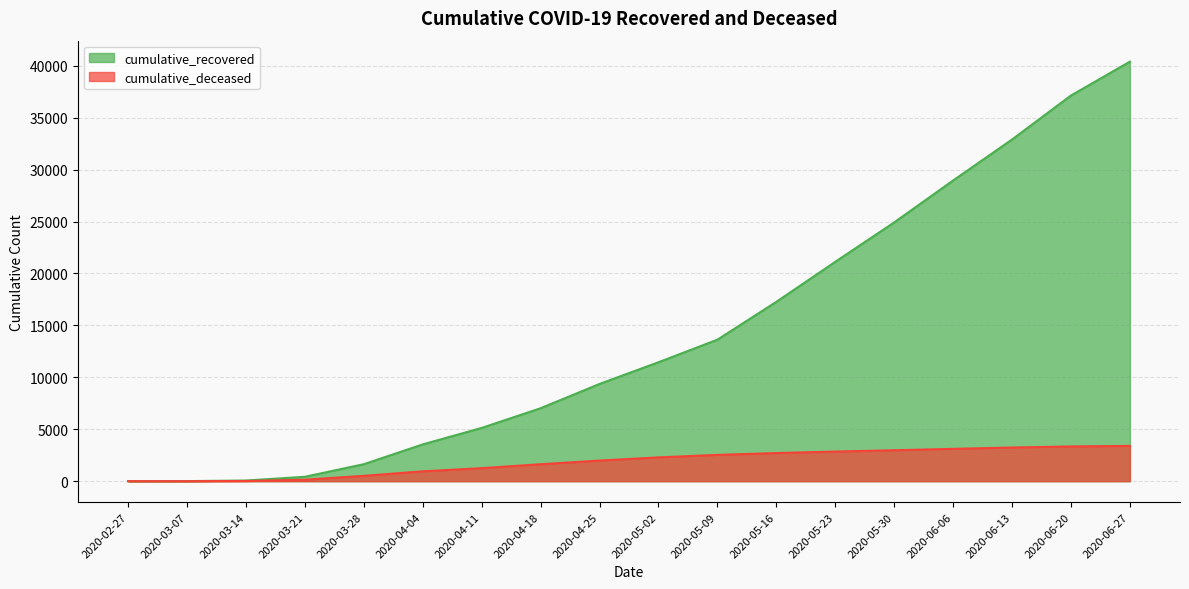

Rank the series by their maximum value, from lowest to highest.

cumulative_deceased, cumulative_recovered